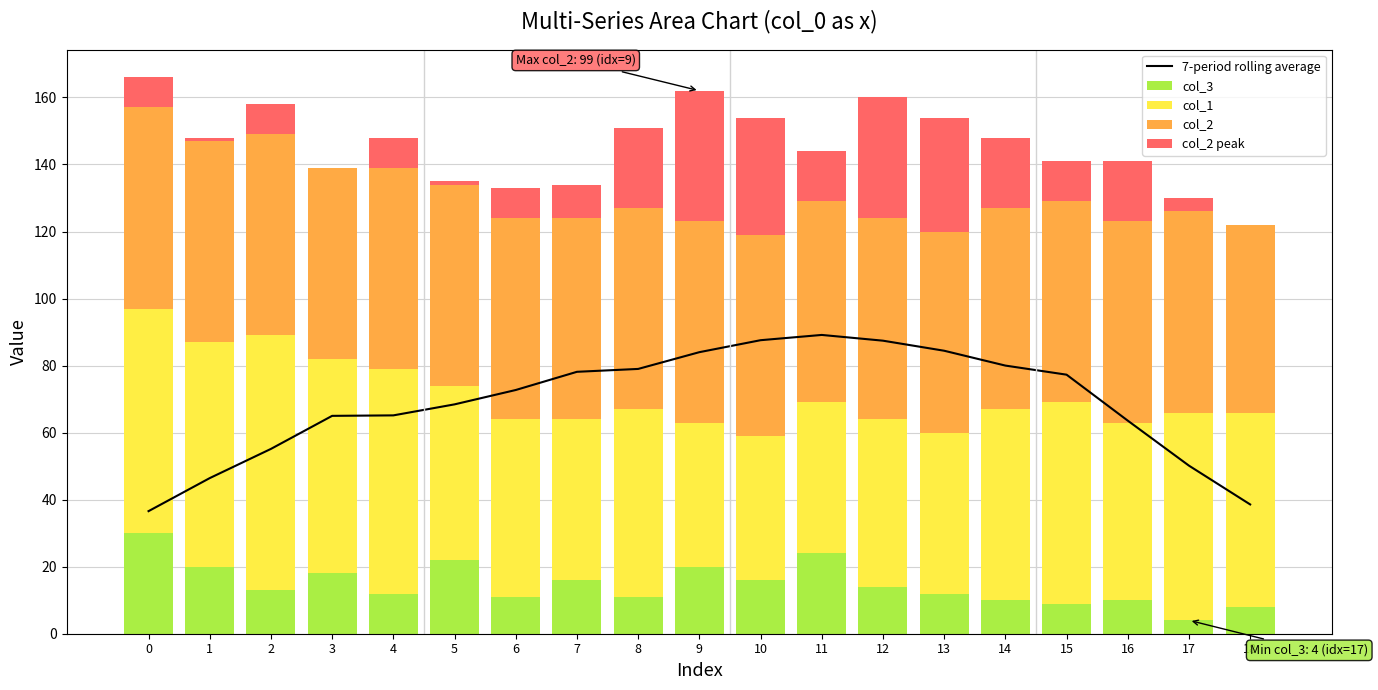

Reading left to right, list all the values displayed in this chart.

7-period rolling average: 36.6	46.4	55.1	65.0	65.1	68.4	72.7	78.1	79.0	84.0	87.6	89.1	87.4	84.4	80.0	77.3	63.6	50.1	38.6
col_3: 30.0	20.0	13.0	18.0	12.0	22.0	11.0	16.0	11.0	20.0	16.0	24.0	14.0	12.0	10.0	9.0	10.0	4.0	8.0
col_1: 67.0	67.0	76.0	64.0	67.0	52.0	53.0	48.0	56.0	43.0	43.0	45.0	50.0	48.0	57.0	60.0	53.0	62.0	58.0
col_2: 69.0	61.0	69.0	57.0	69.0	61.0	69.0	70.0	84.0	99.0	95.0	75.0	96.0	94.0	81.0	72.0	78.0	64.0	56.0
col_2 peak: 9.0	1.0	9.0	0.0	9.0	1.0	9.0	10.0	24.0	39.0	35.0	15.0	36.0	34.0	21.0	12.0	18.0	4.0	0.0